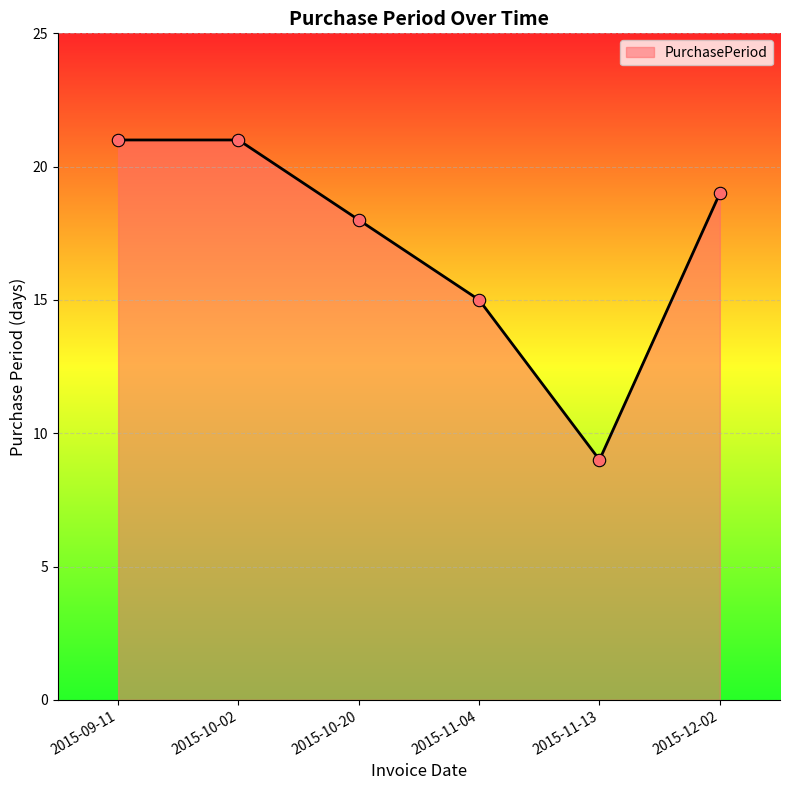

What is the ratio of the value at 2015-10-20 to the value at 2015-10-02?

0.9